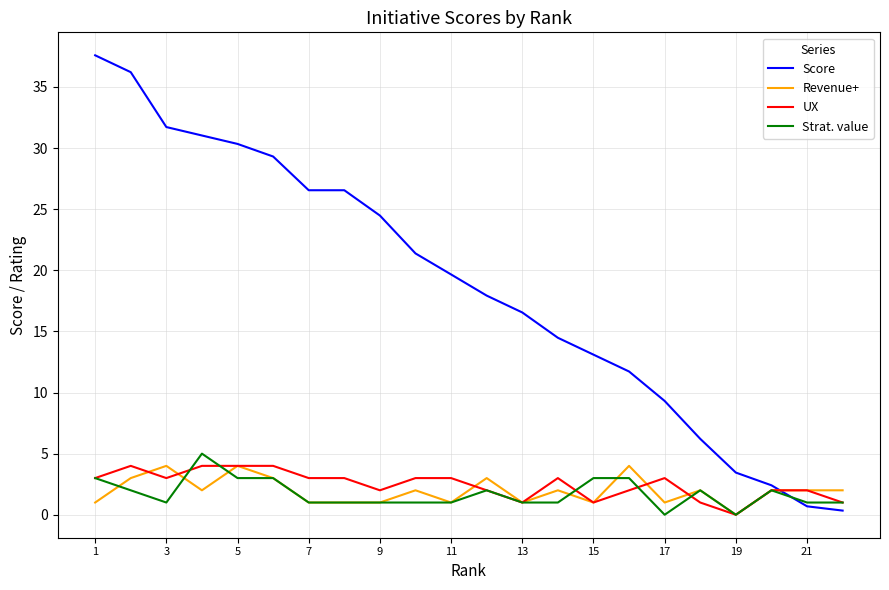

What is the greatest value displayed?

37.6